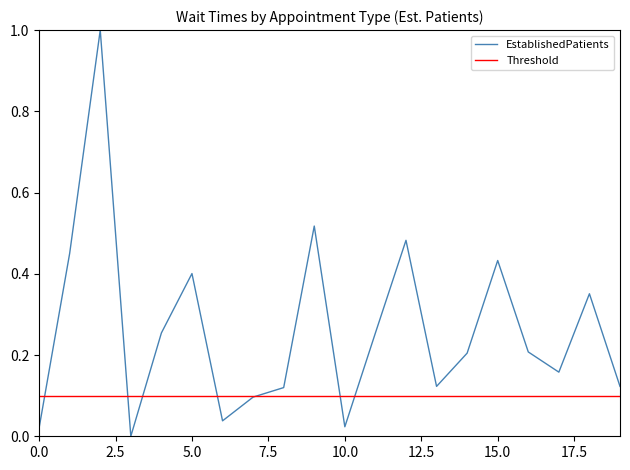

How many interior local peaks (higher than both neighbors) does the data have?

6